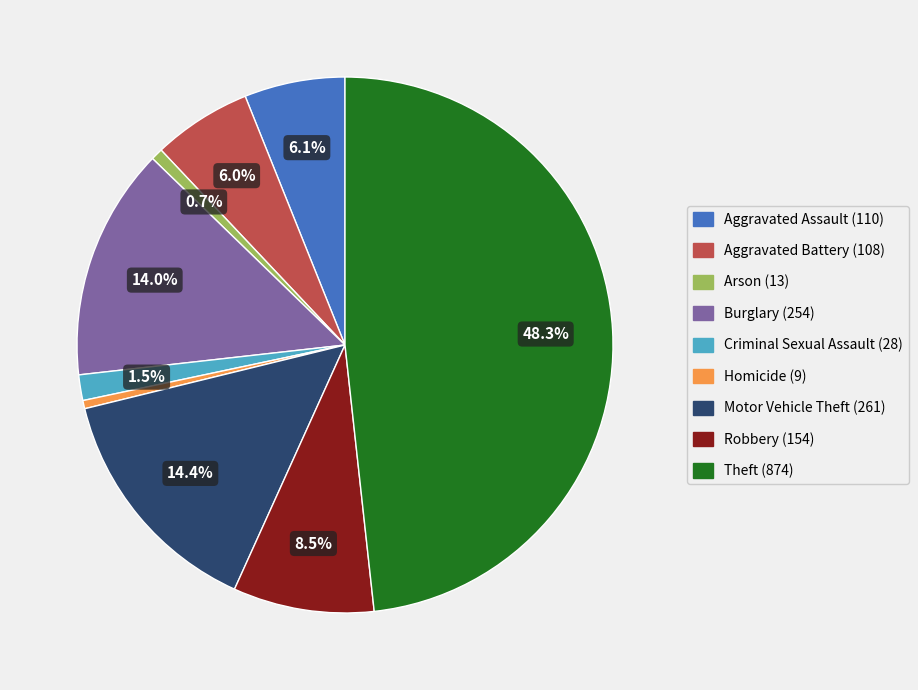

Which has a higher value, Criminal Sexual Assault or Aggravated Battery?

Aggravated Battery